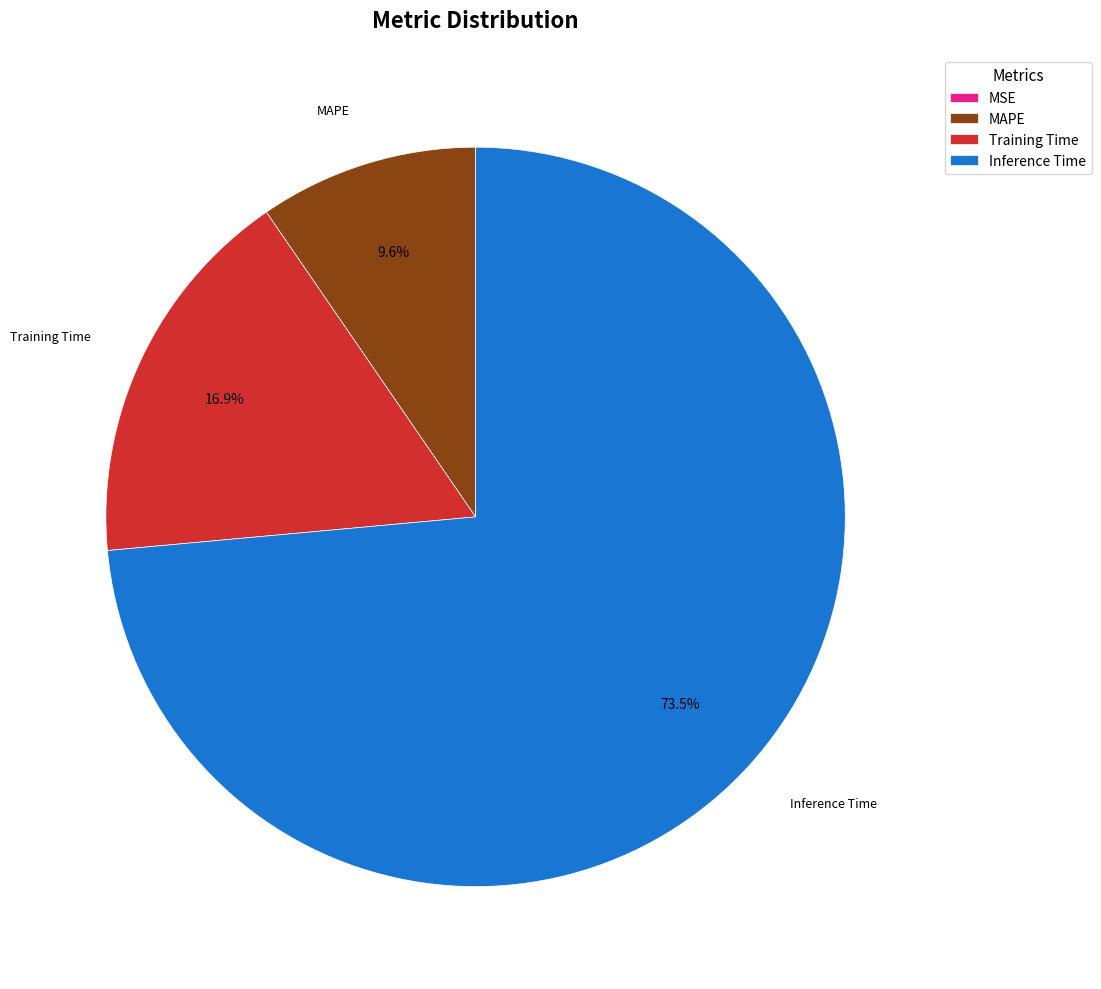

To the nearest percent, what is the difference between the Inference Time and Training Time slice percentages?

57%